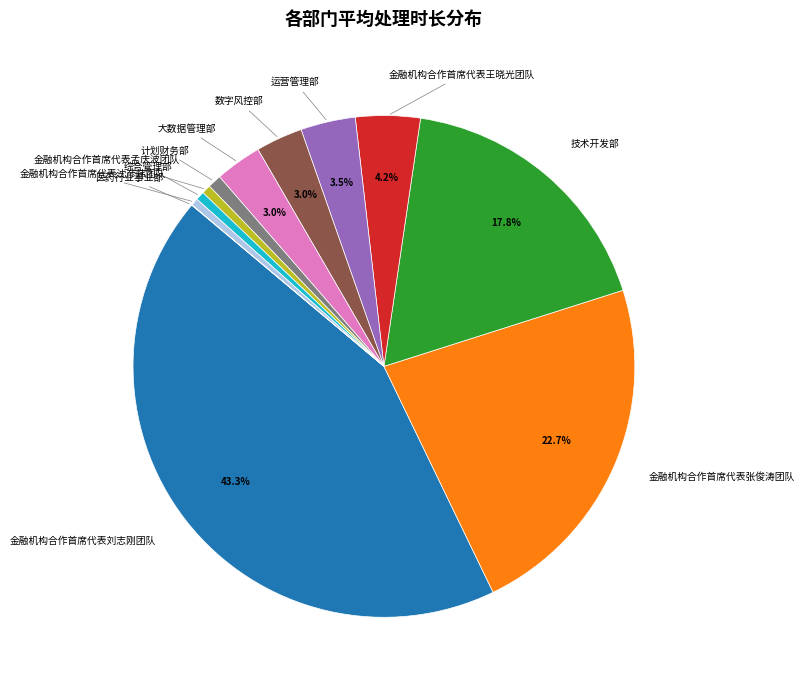

Does any single category account for the majority?

No